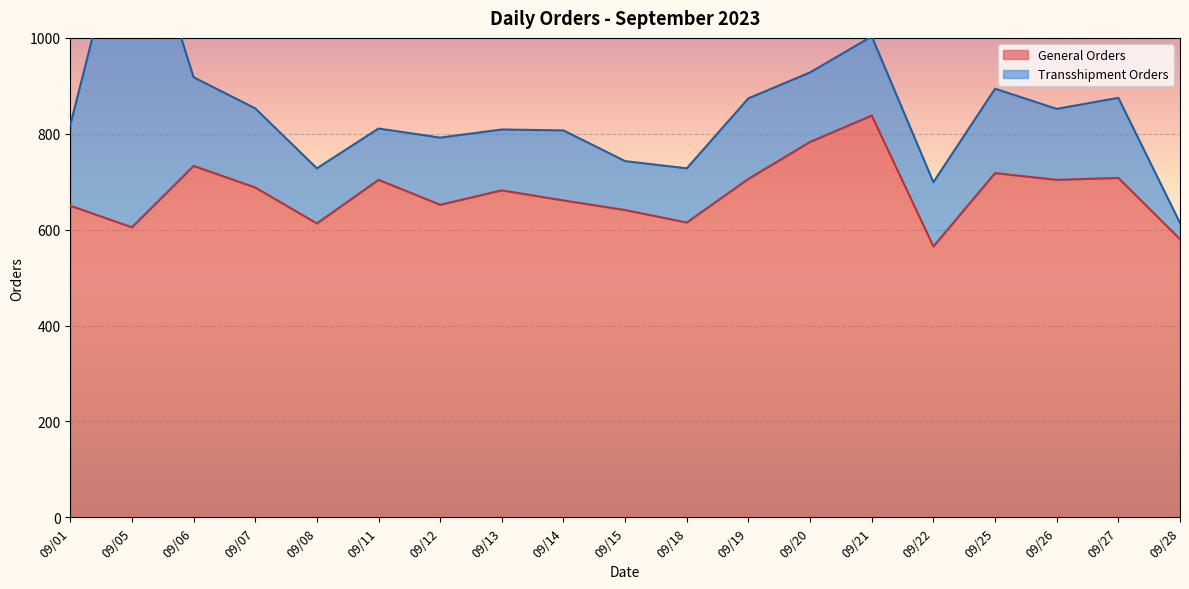

In Total Orders, how many points are lower than both neighbors (excluding endpoints)?

6